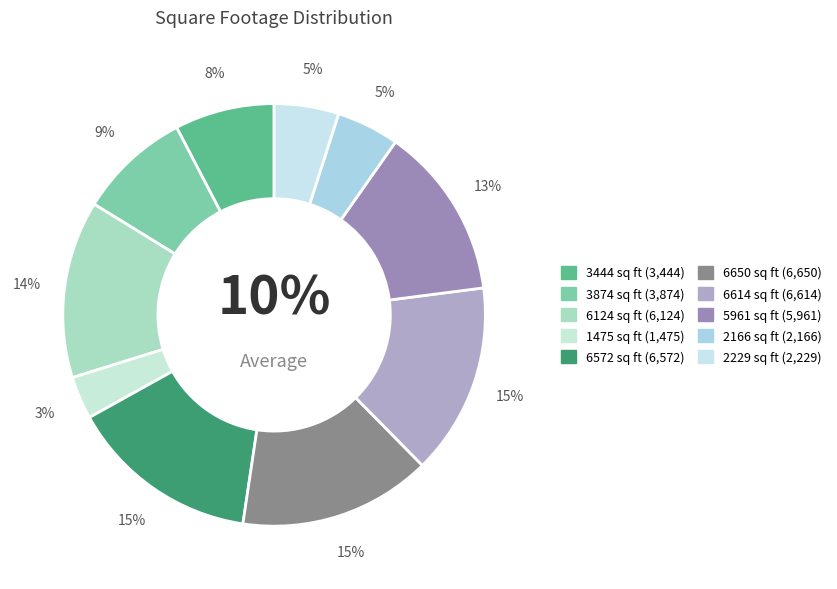

How many slices are in this pie chart?

10